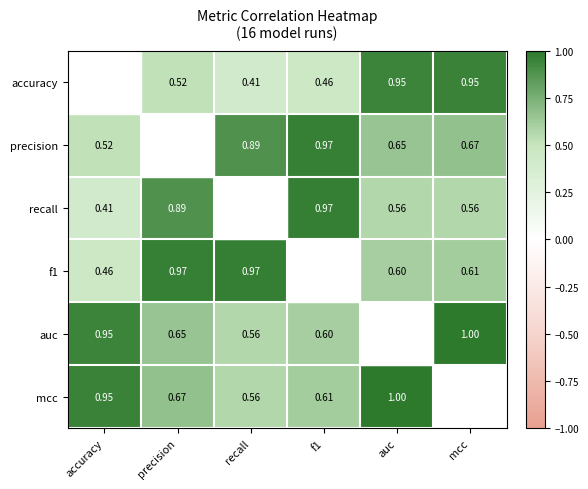

The value of f1 at precision is 1.0. True or false?

True